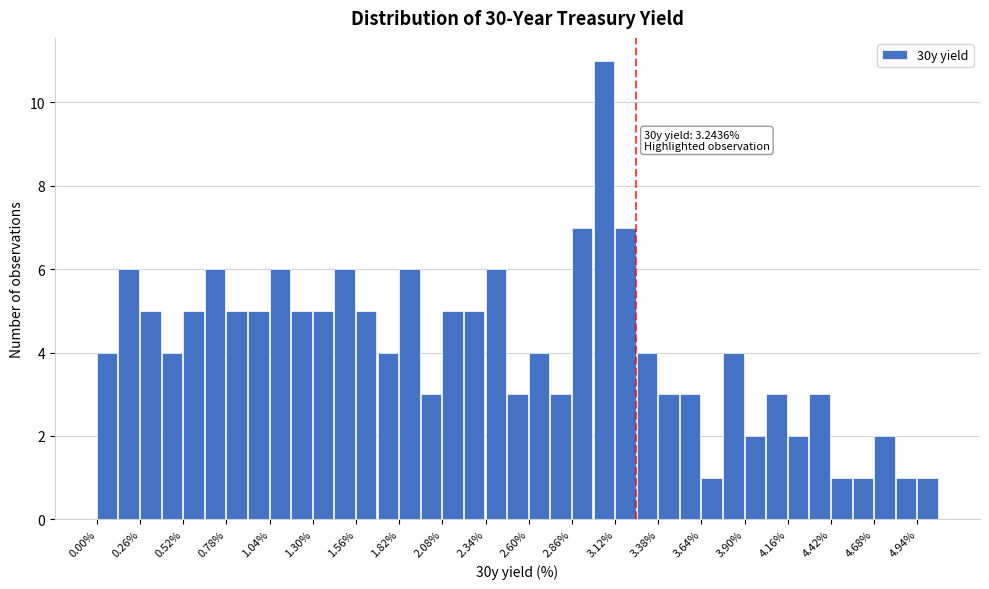

Read against the x-axis, roughly where is the centre of the tallest bar?

3.05